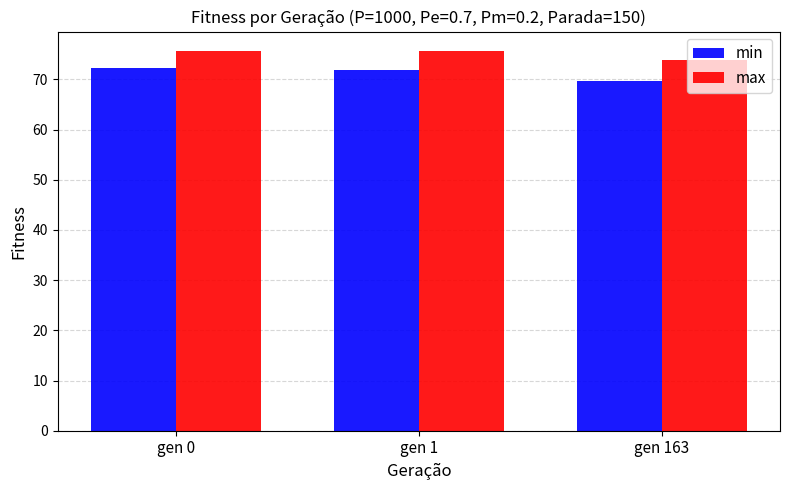

Count the number of categories in the chart.

3